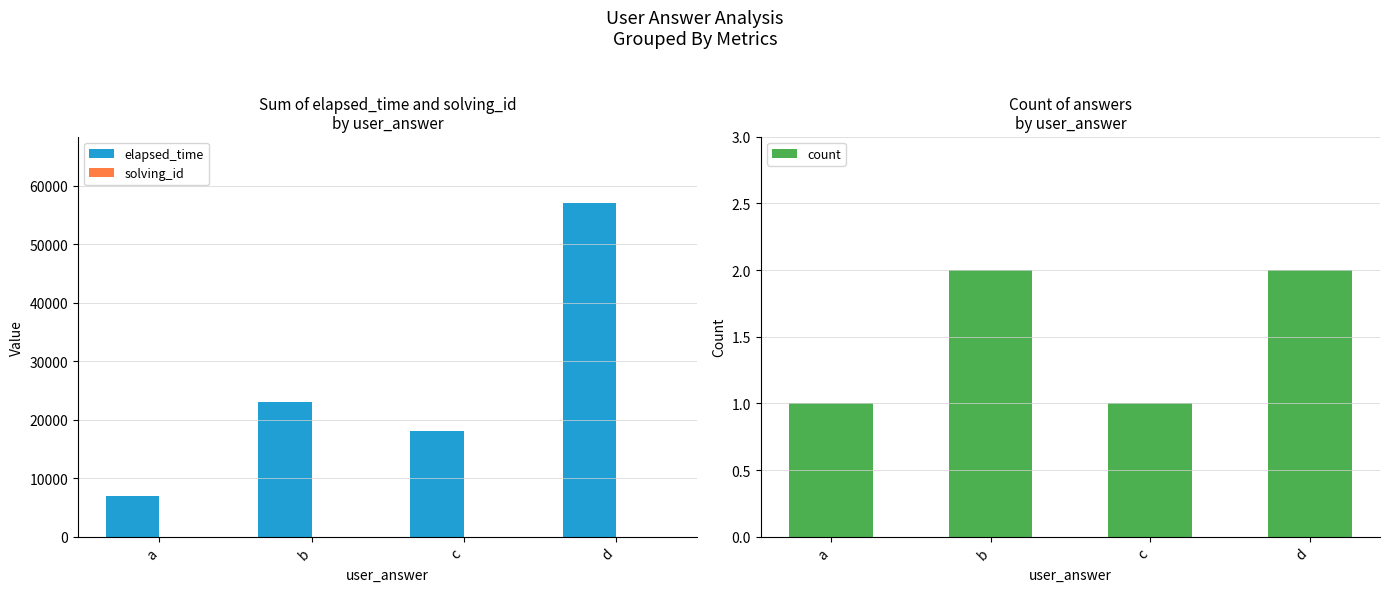

What is the difference between the maximum and minimum values in the count series?

1